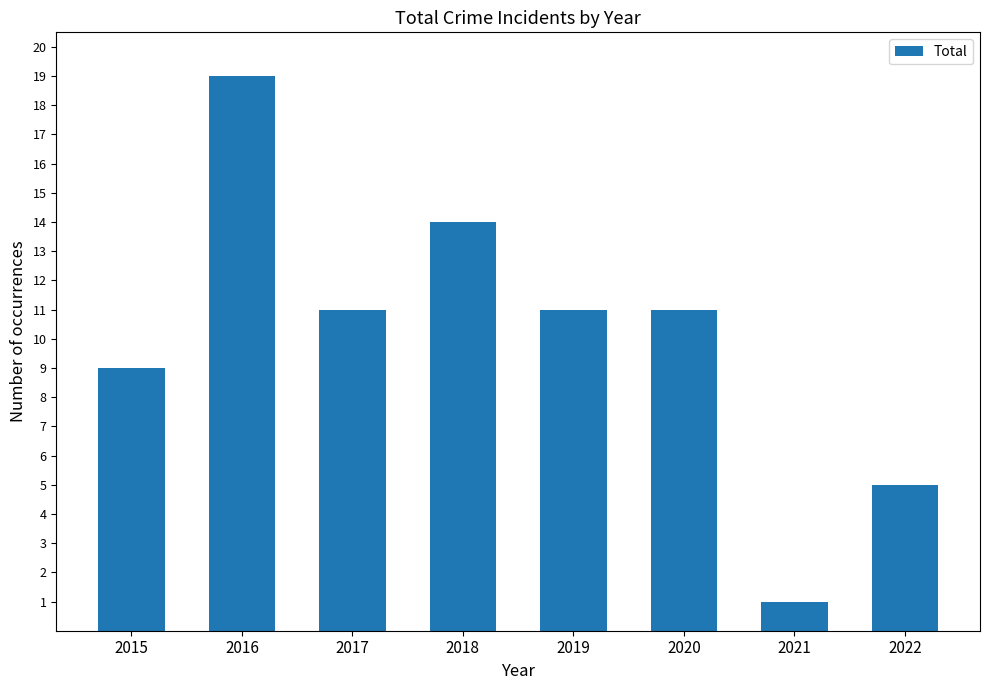

Does the chart contain stacked bars?

No